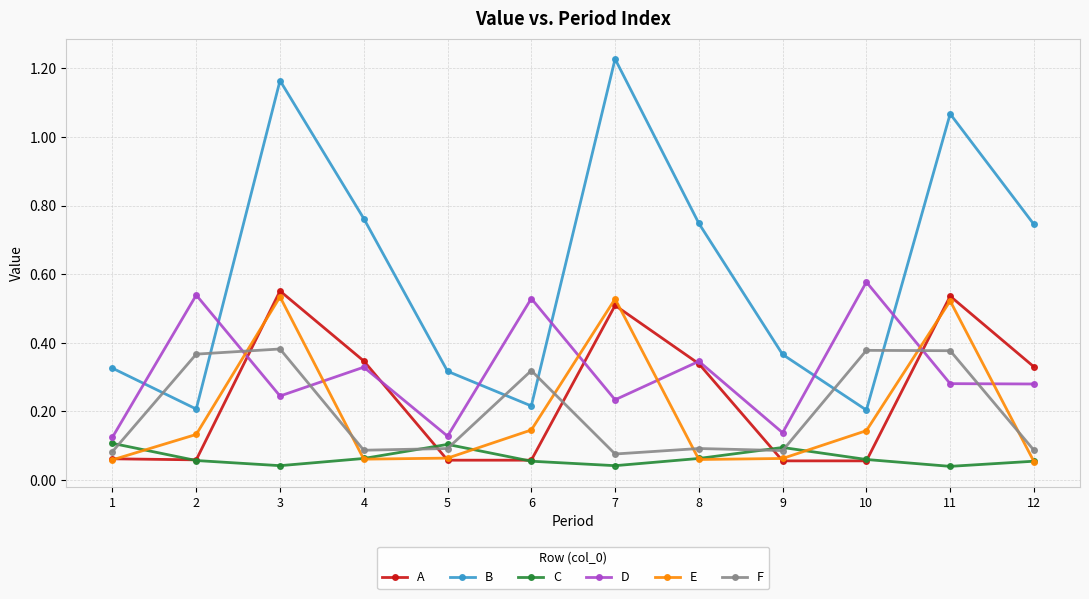

Is this an area chart (filled region under the line)?

No